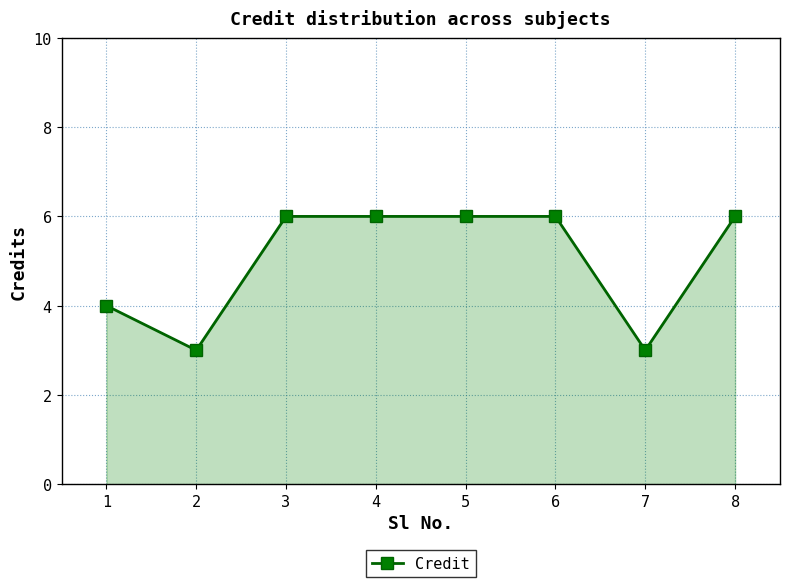

How many data points are less than 6?

3